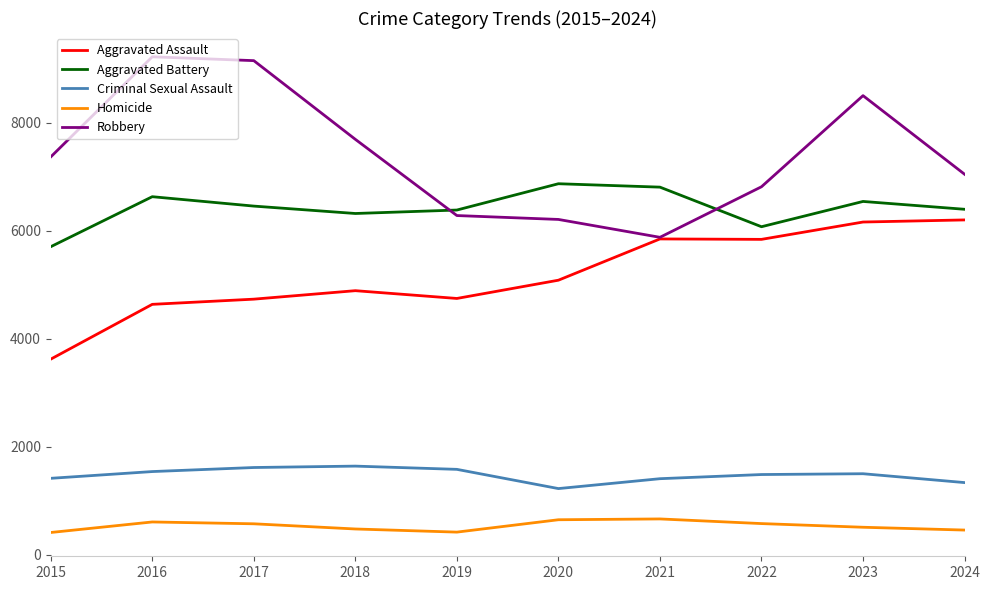

List the series in order of their peak value, highest first.

Robbery, Aggravated Battery, Aggravated Assault, Criminal Sexual Assault, Homicide